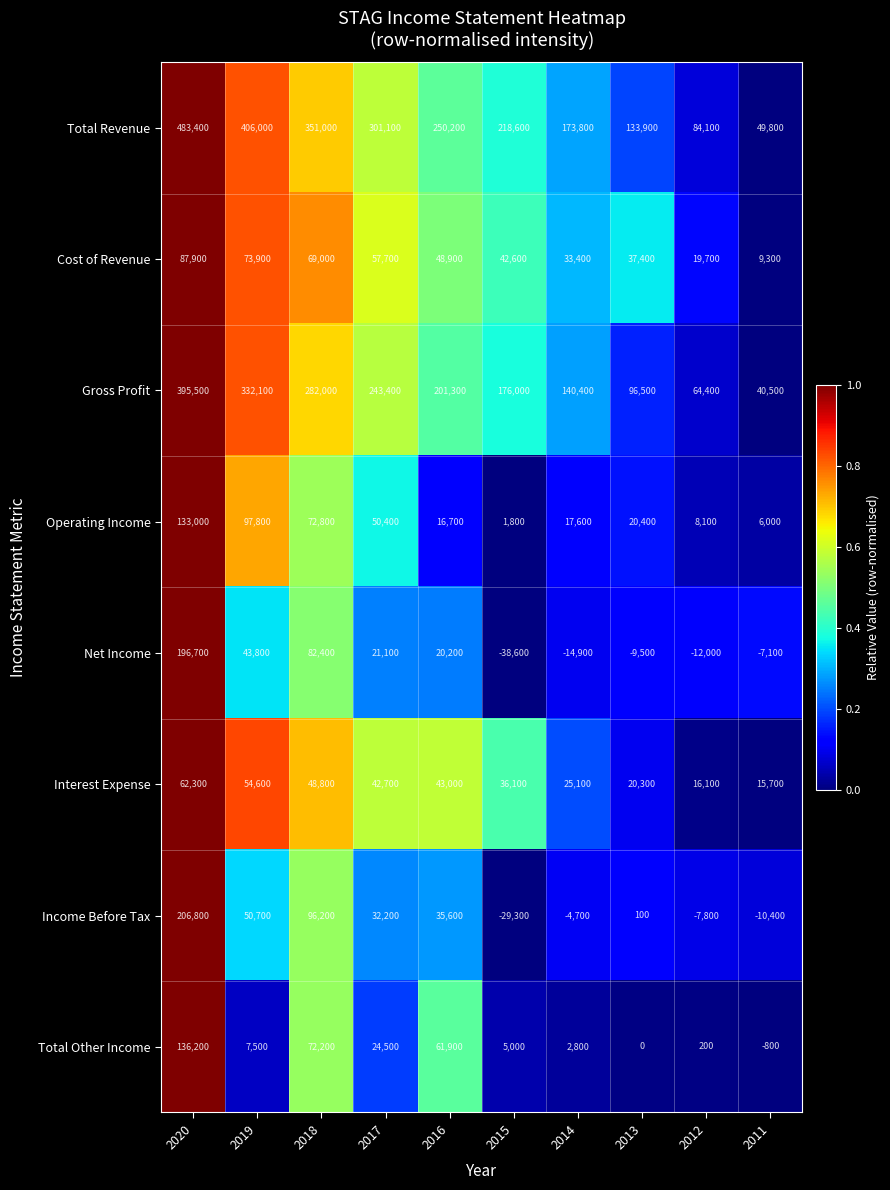

How many distinct data groups are displayed?

8